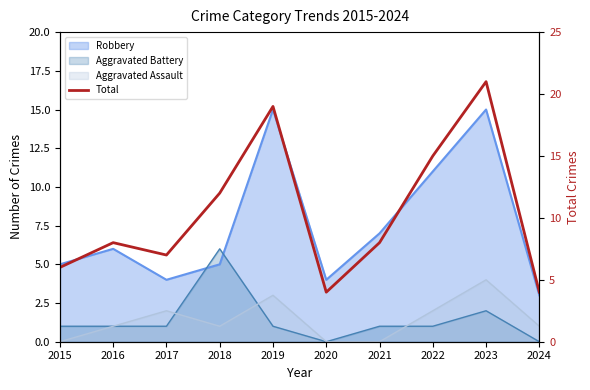

Rank the categories by value from lowest to highest.

2020, 2024, 2015, 2017, 2016, 2021, 2018, 2022, 2019, 2023